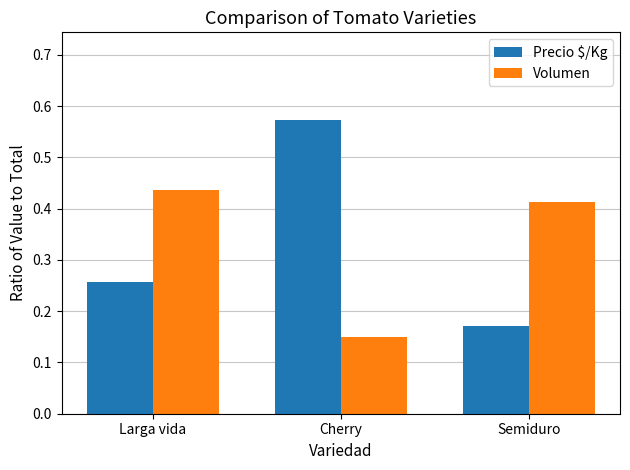

Is the value of Volumen at Semiduro greater than the value of Precio $/Kg at Cherry?

No